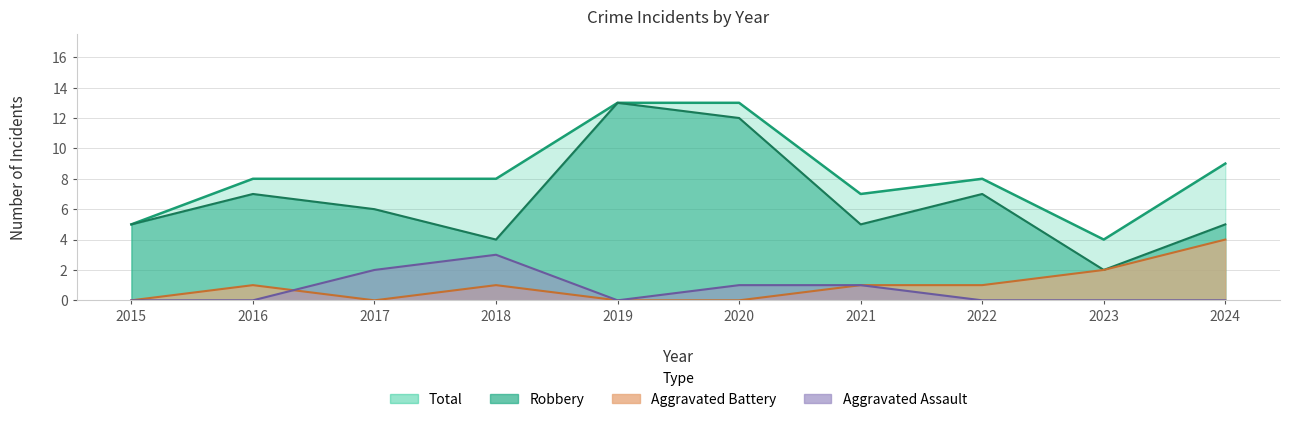

Where is Total nearest to the value 8?

2016